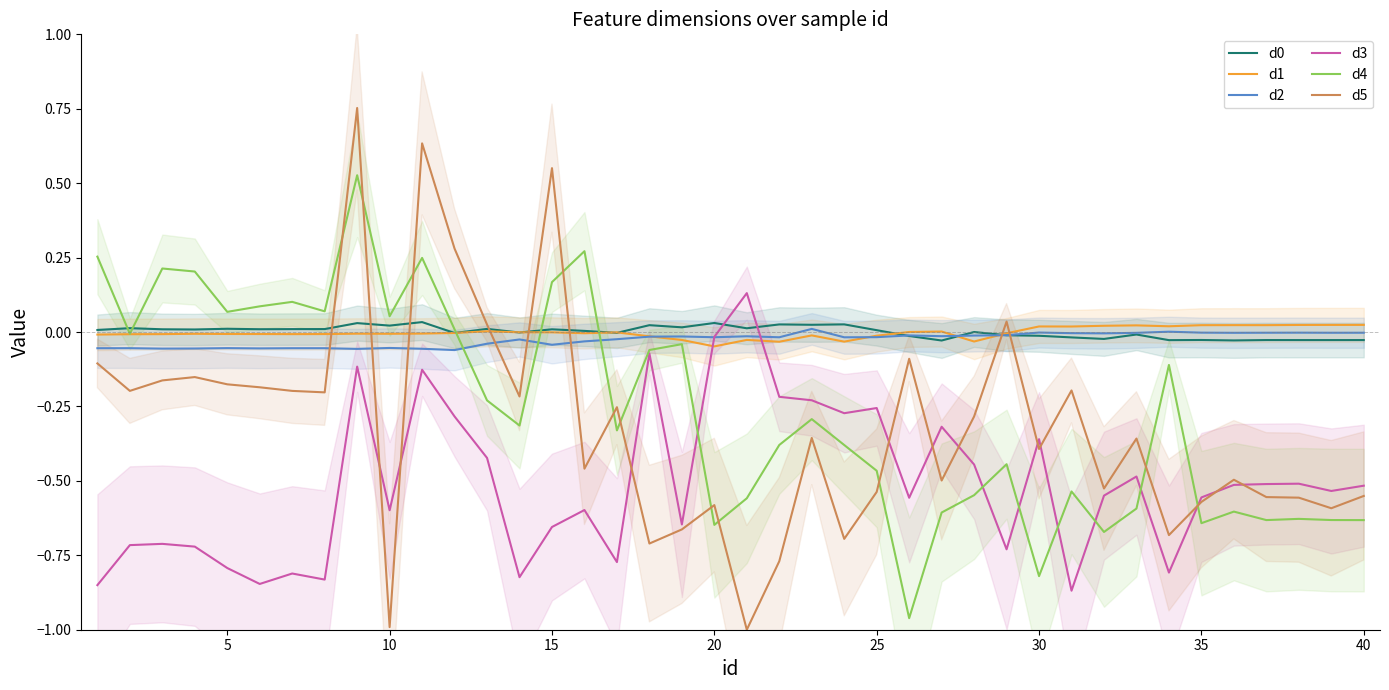

The value of d5 at 10 is -0.2. True or false?

False